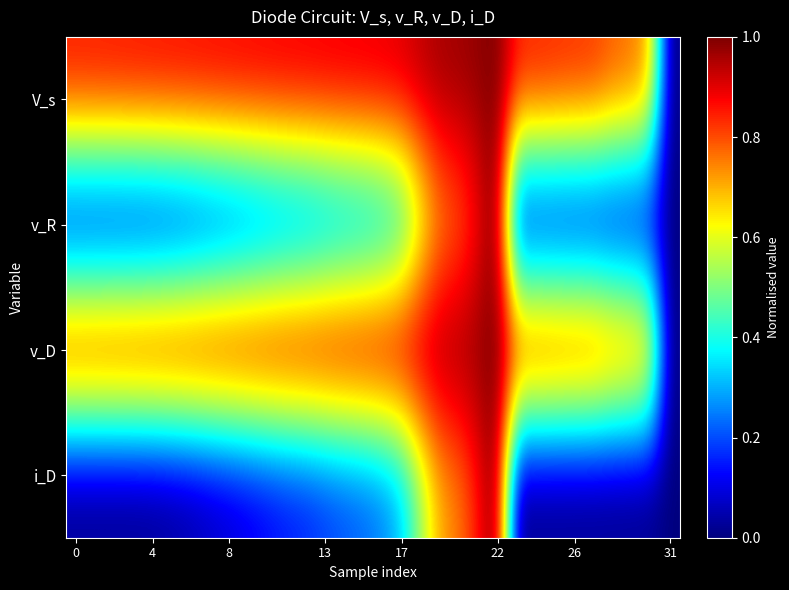

Which series has the largest range (max minus min)?

V_s